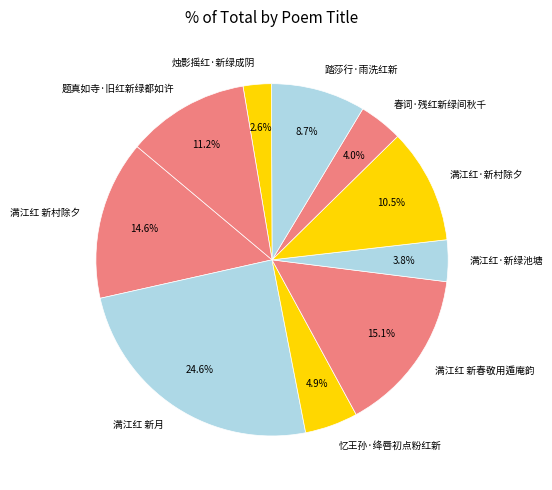

How many segments does this pie chart have?

10